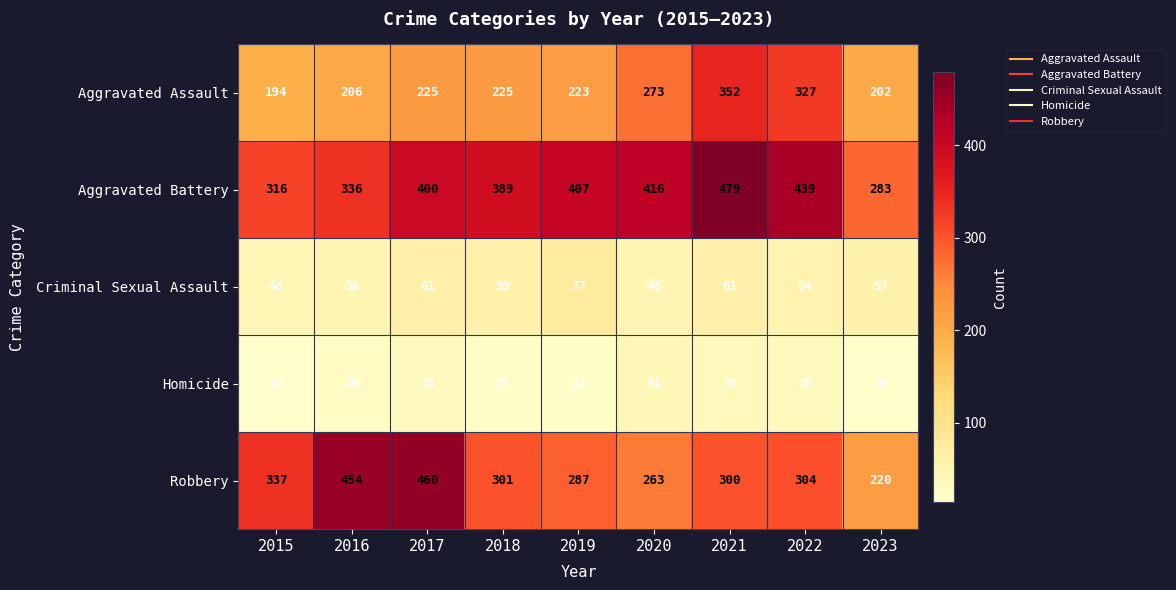

Which category has the highest value in the Aggravated Battery series?

2021